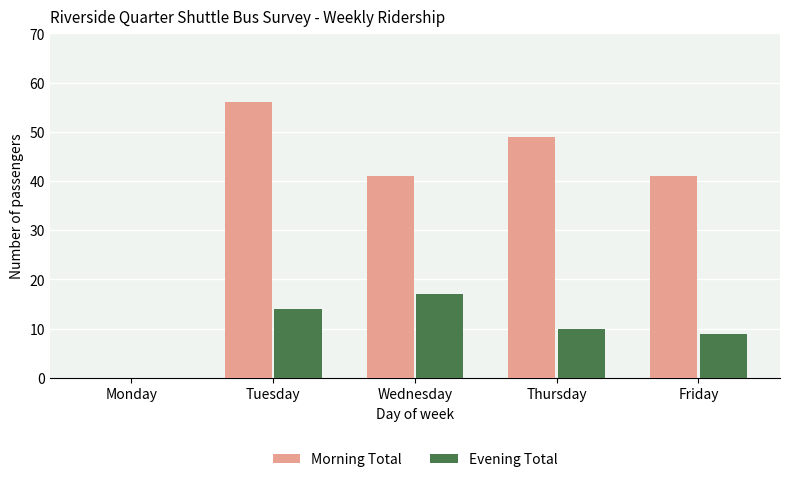

Where is Evening Total nearest to the value 8?

Friday